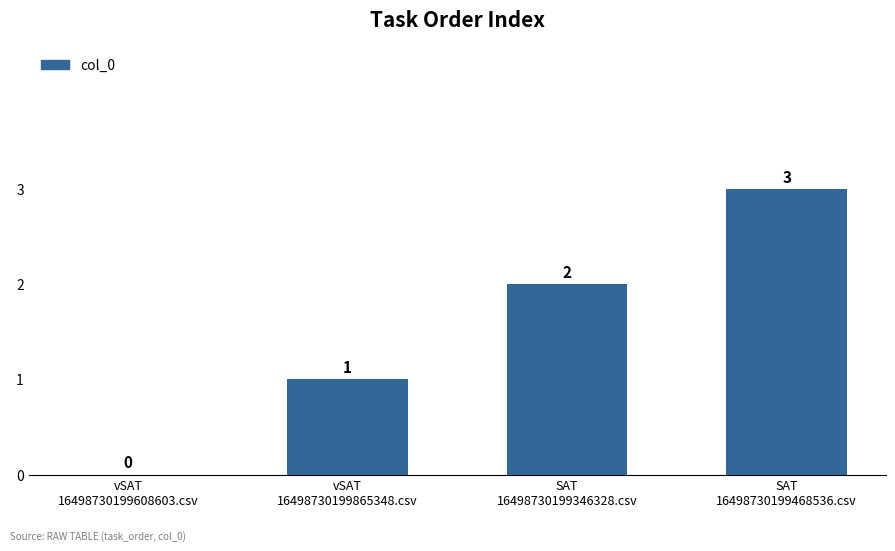

What is the greatest value displayed?

3